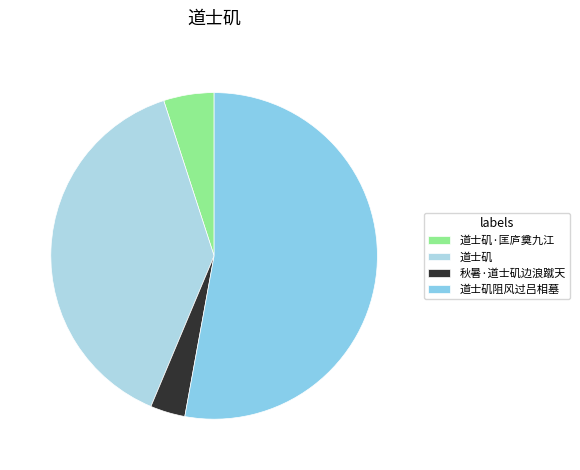

Do 道士矶 and 道士矶·匡庐奠九江 together represent more than half of the pie?

No